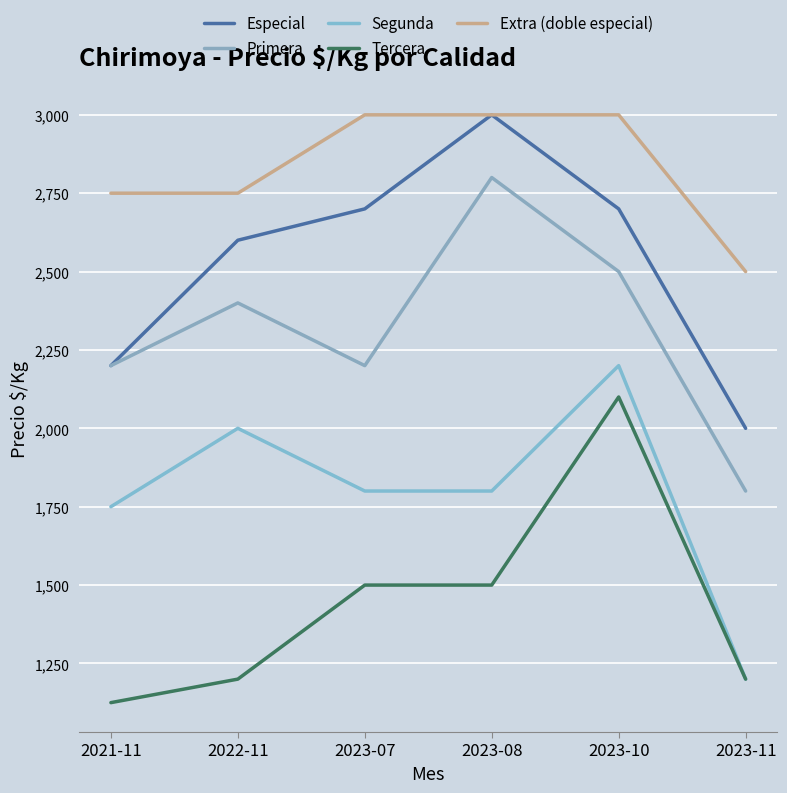

What is the value of the Especial point at the 2nd from the left?

2600